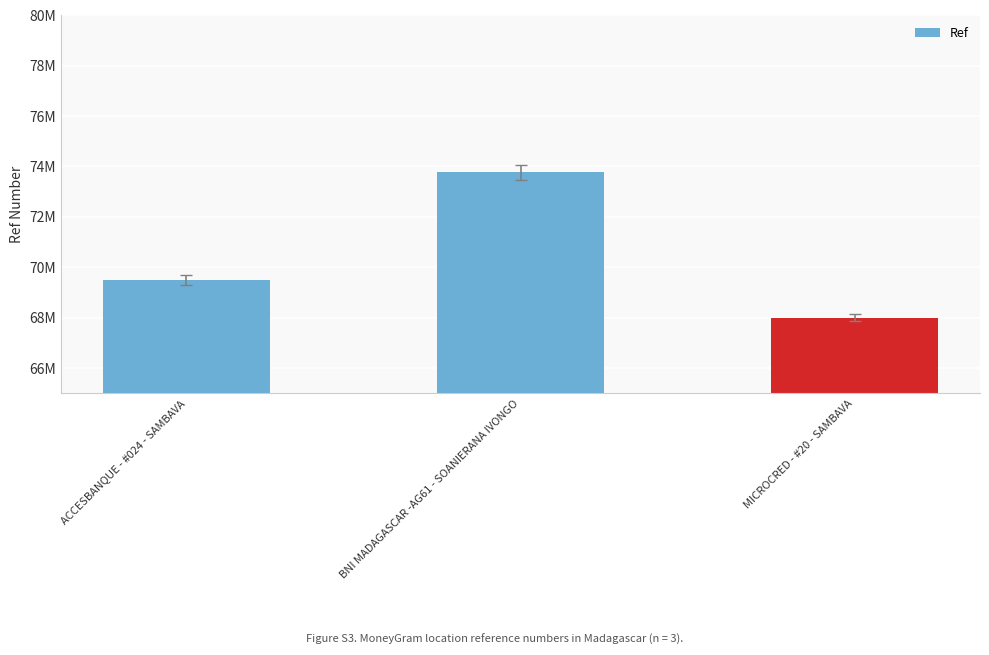

Are the bars horizontal?

No